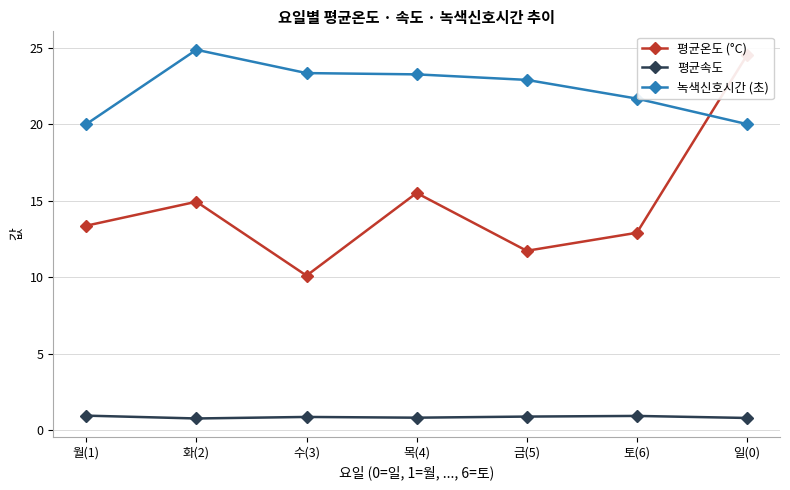

What is the difference between the maximum and second lowest values in the 평균속도 series?

0.2